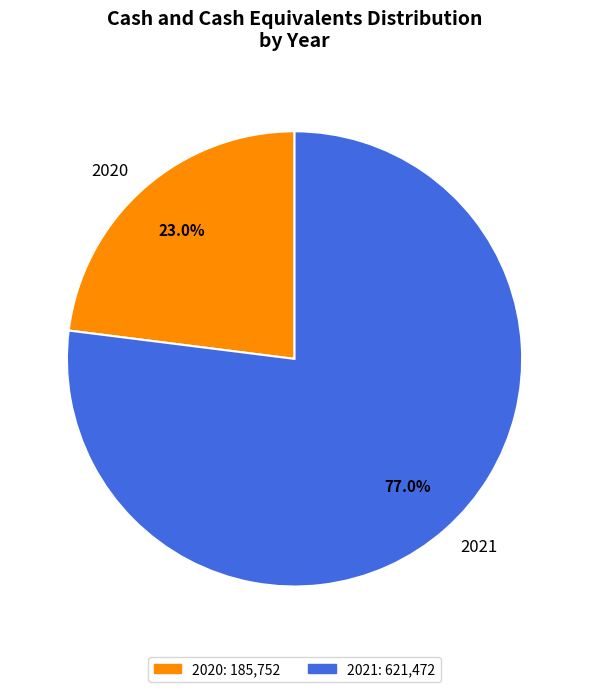

Which category has the smallest portion of the pie?

2020